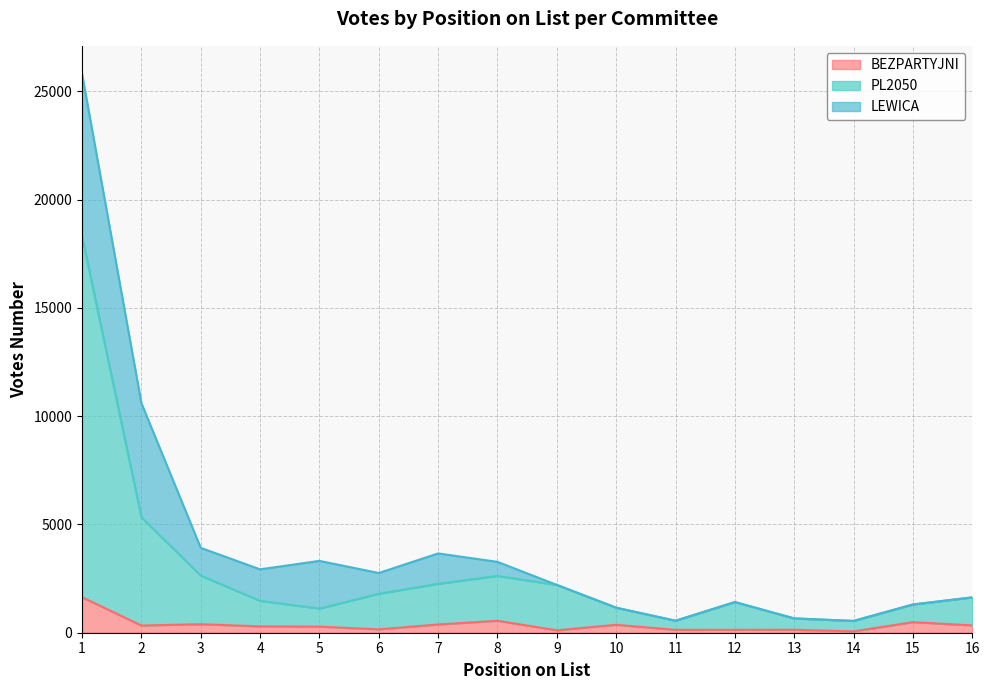

Does the chart display data point markers on the line(s)?

No